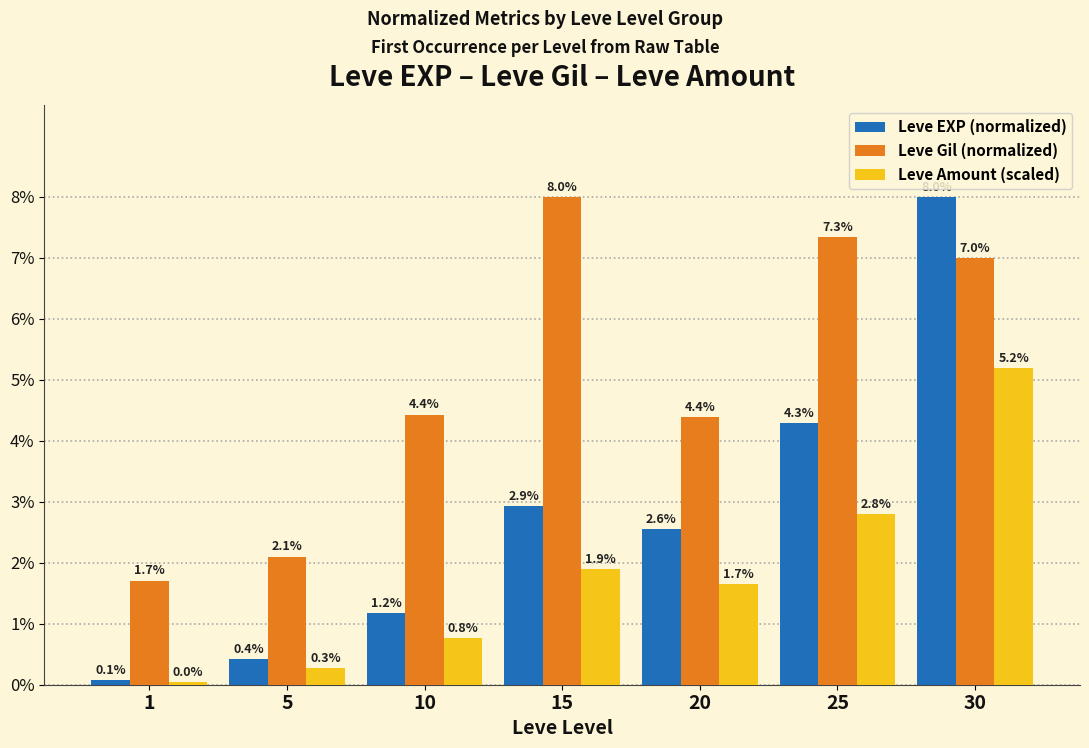

What is the sum of the Leve Amount (scaled) values at 15 and 30?

7.1